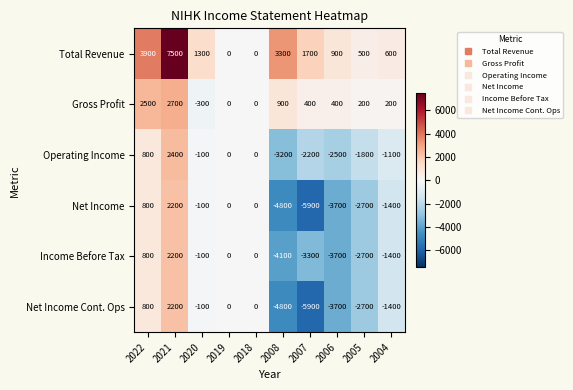

Which category has the highest value in the Total Revenue series?

2021